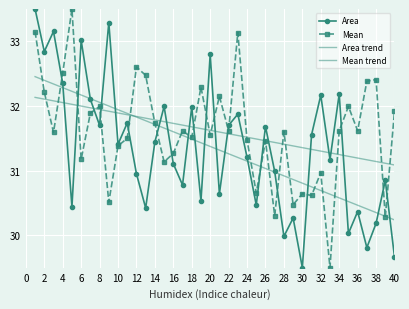

At which label does Area reach its minimum?

30